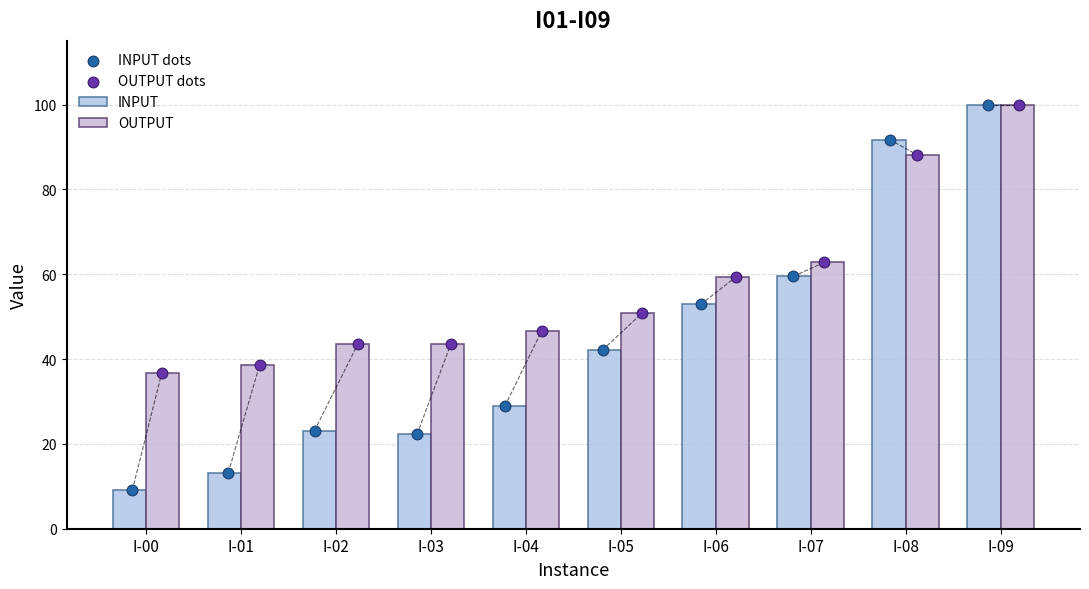

At how many categories does at least one series exceed 10?

10